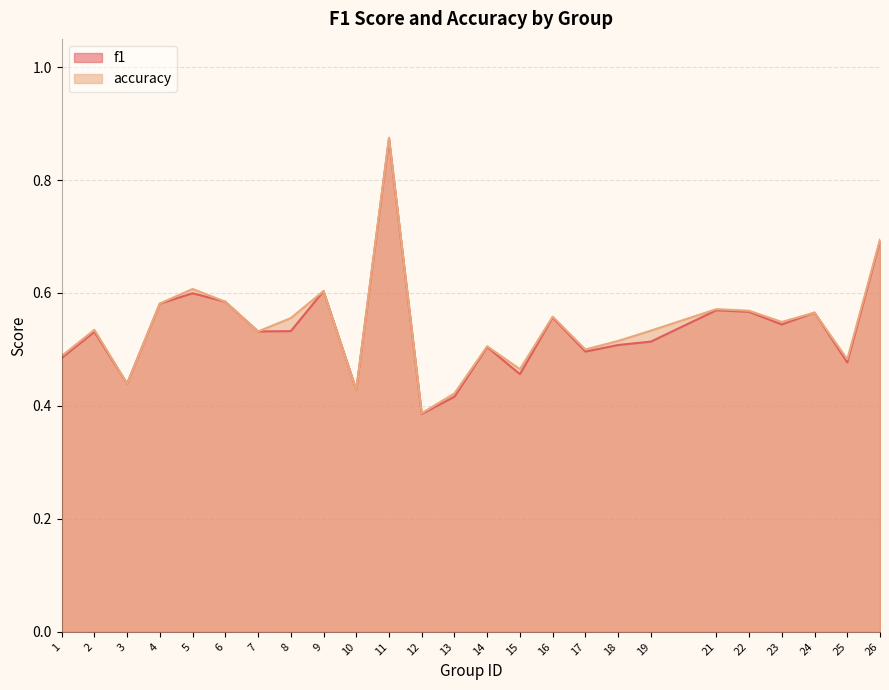

True or false: f1 has a value of 0.8 at 2.

False